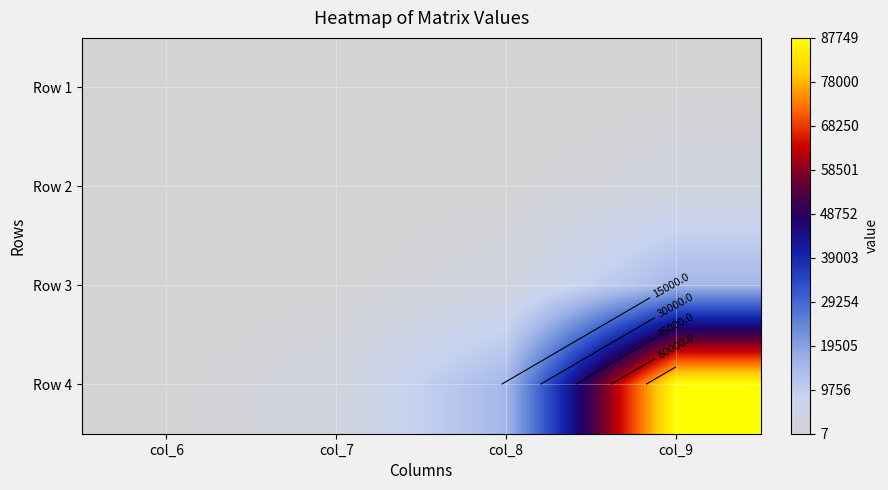

Between col_9 and col_8, which is larger?

col_9